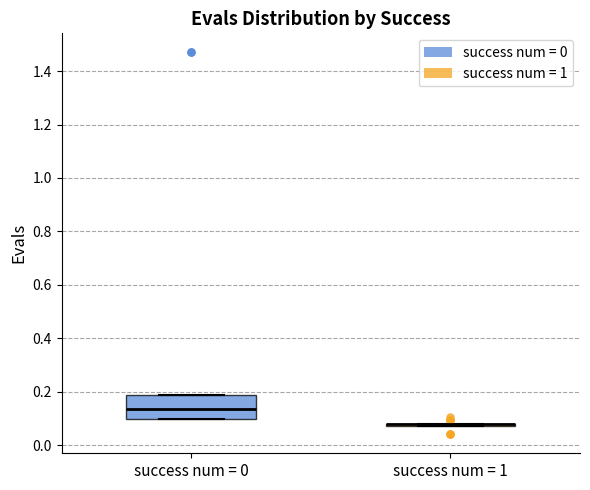

Which box is the tallest, from its lower edge to its upper edge?

success num = 0